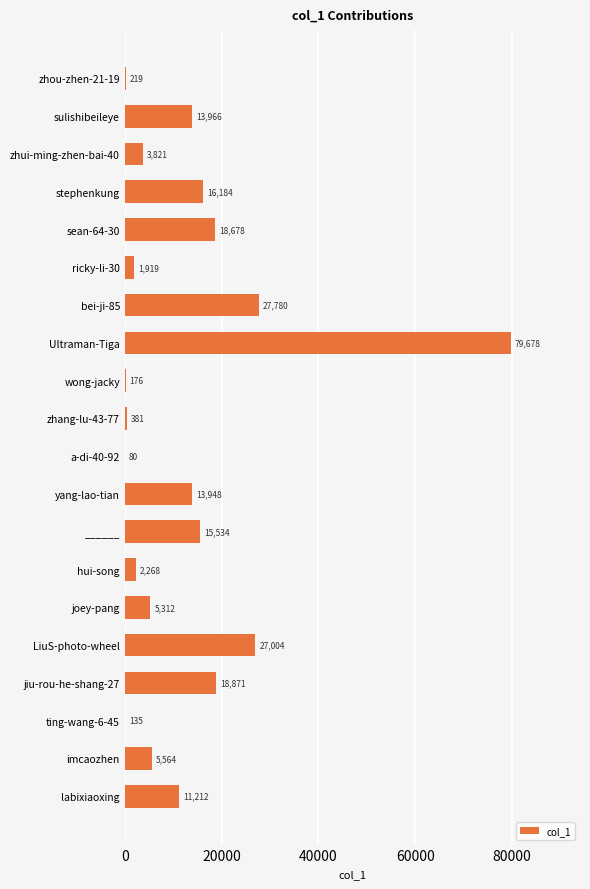

The chart shows a value of 10611 at LiuS-photo-wheel. True or false?

False